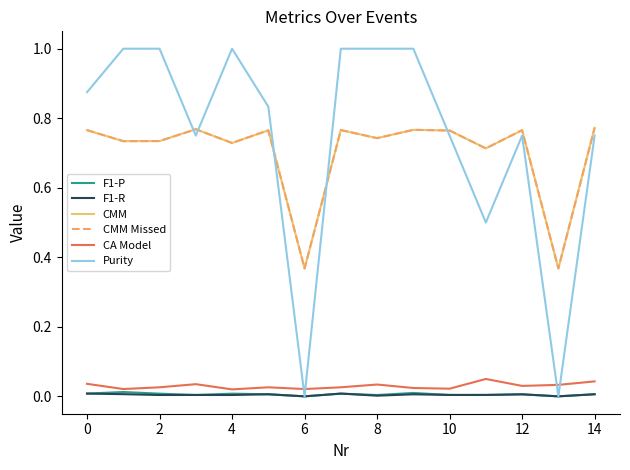

Is this an area chart (filled region under the line)?

No